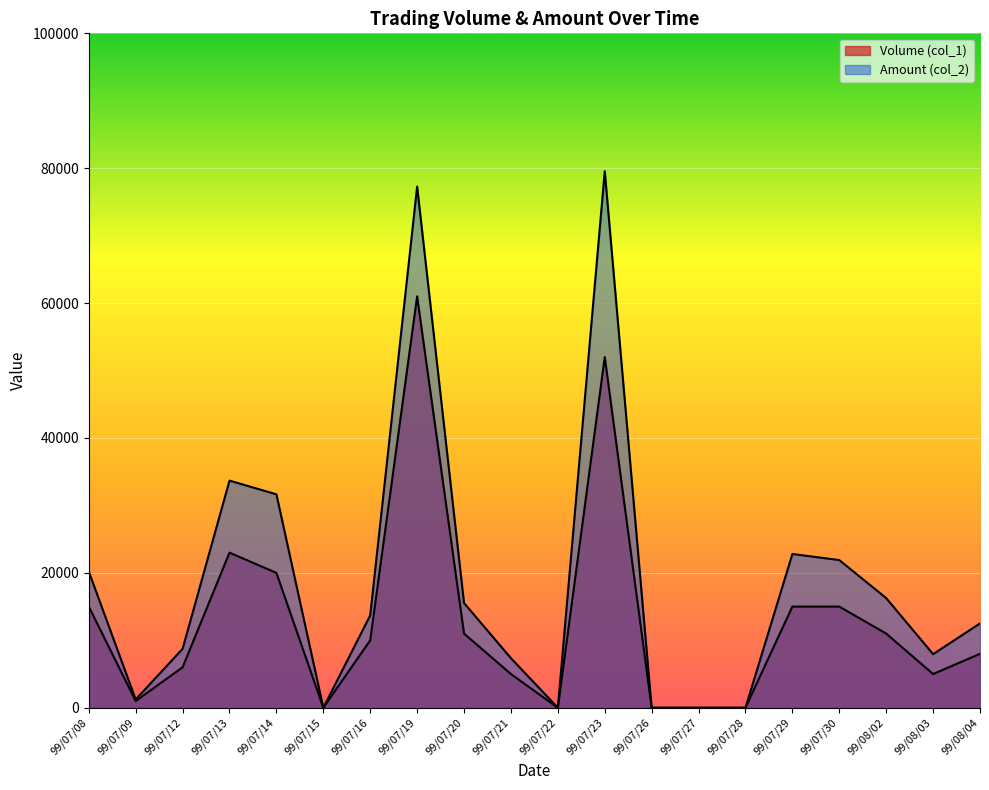

What is the average value of the Amount (col_2) series?

18517